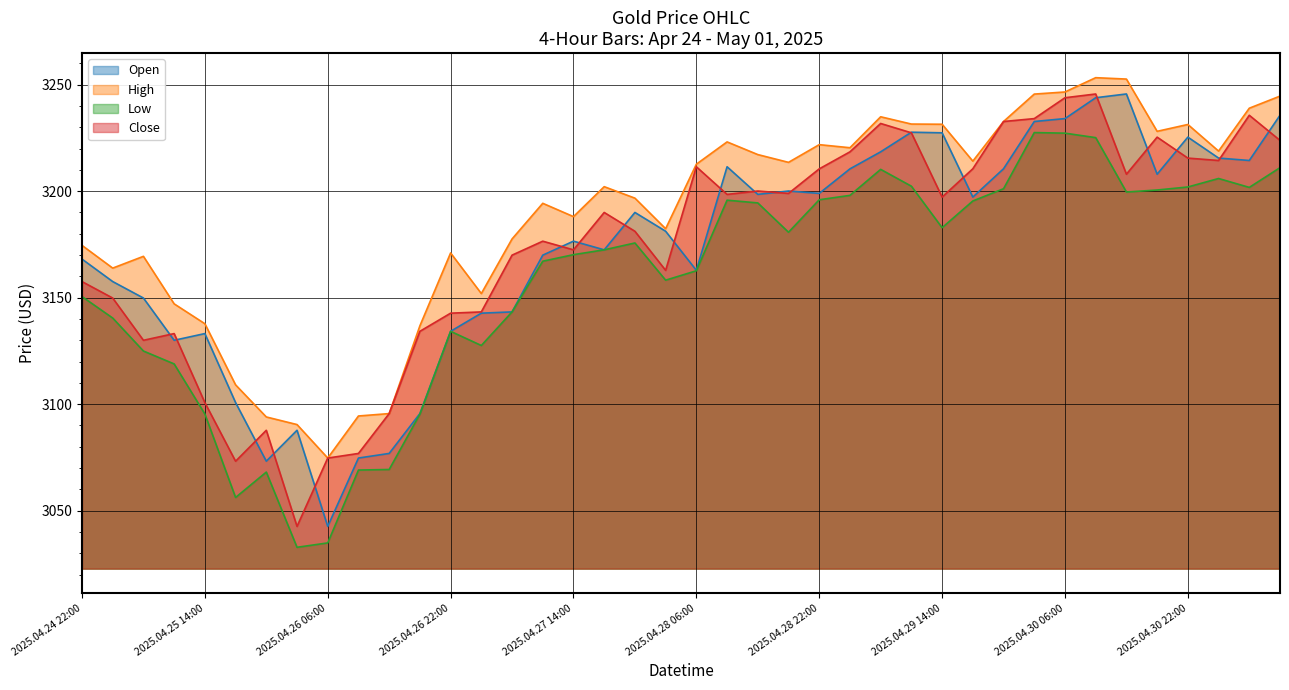

The High series shows 5641.3 at 2025.04.27 14:00. True or false?

False